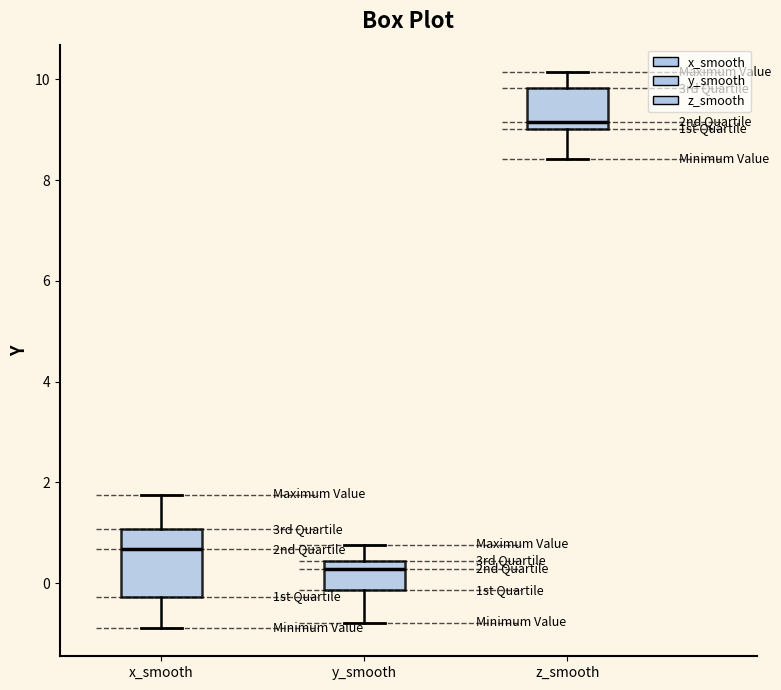

Where is the lower edge of the box for y_smooth on the y-axis? The values are not printed on the chart, so give them approximately, as read against the axis.

-0.2